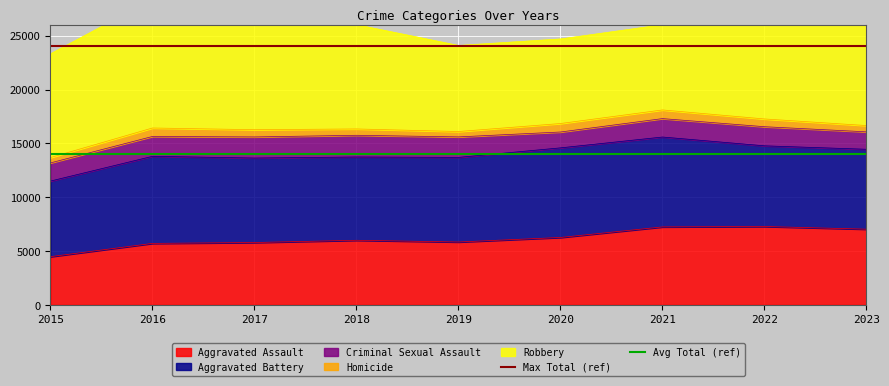

What is the value of the Max Total (ref) point at the 1st from the left?

24000